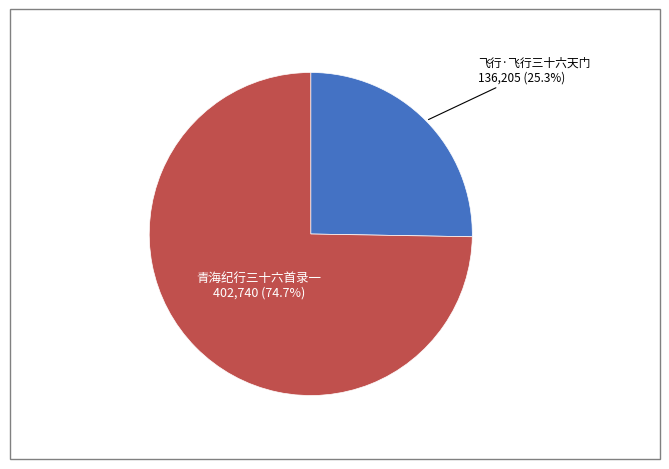

Does any single category account for the majority?

Yes